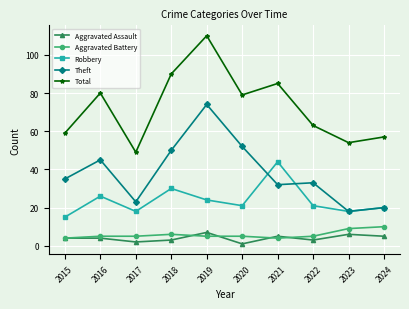

What is the total value across all series at 2020?

158